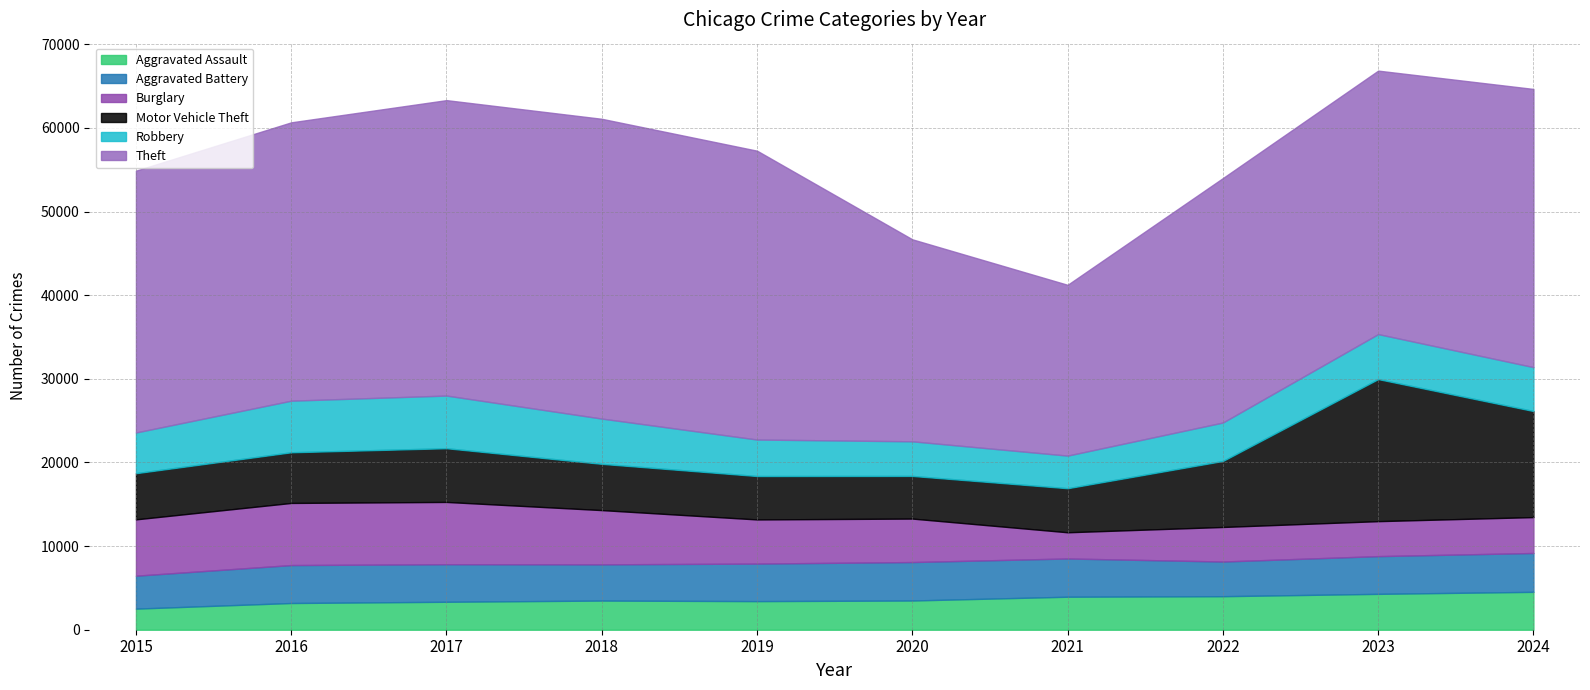

Does the chart have visible grid lines?

Yes